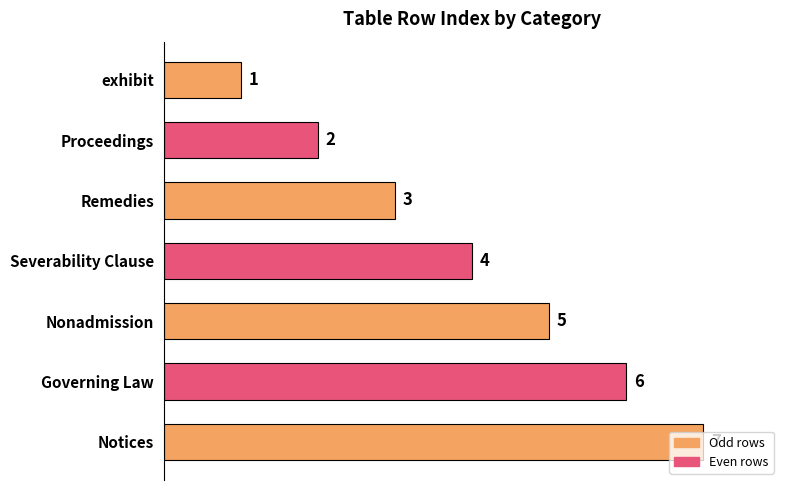

What is the change in value from Nonadmission to Governing Law?

+1